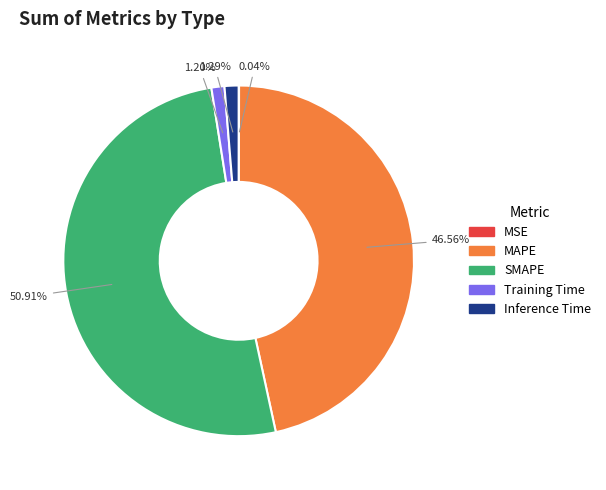

Which slice is the largest?

SMAPE